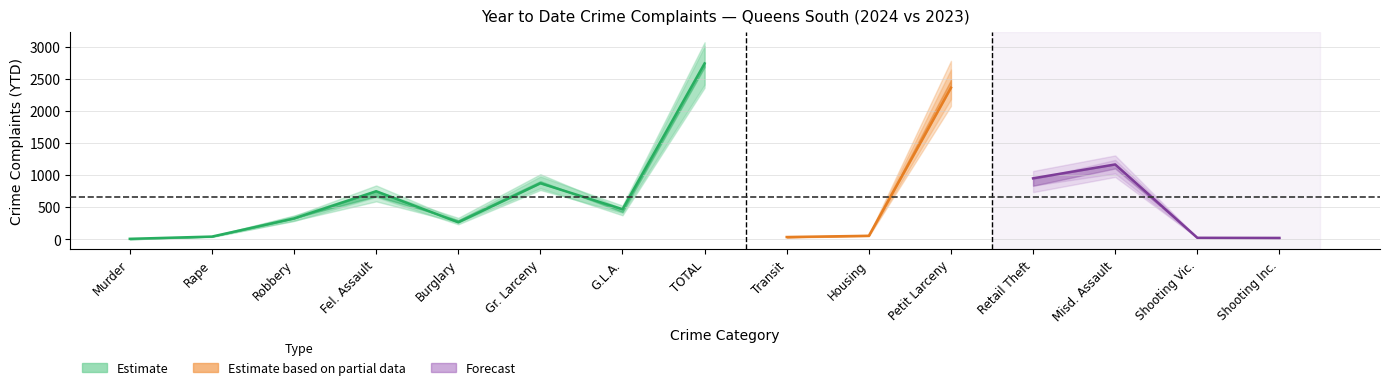

What is the sum of the ytd_2024 values at Retail Theft and Shooting Vic.?

976